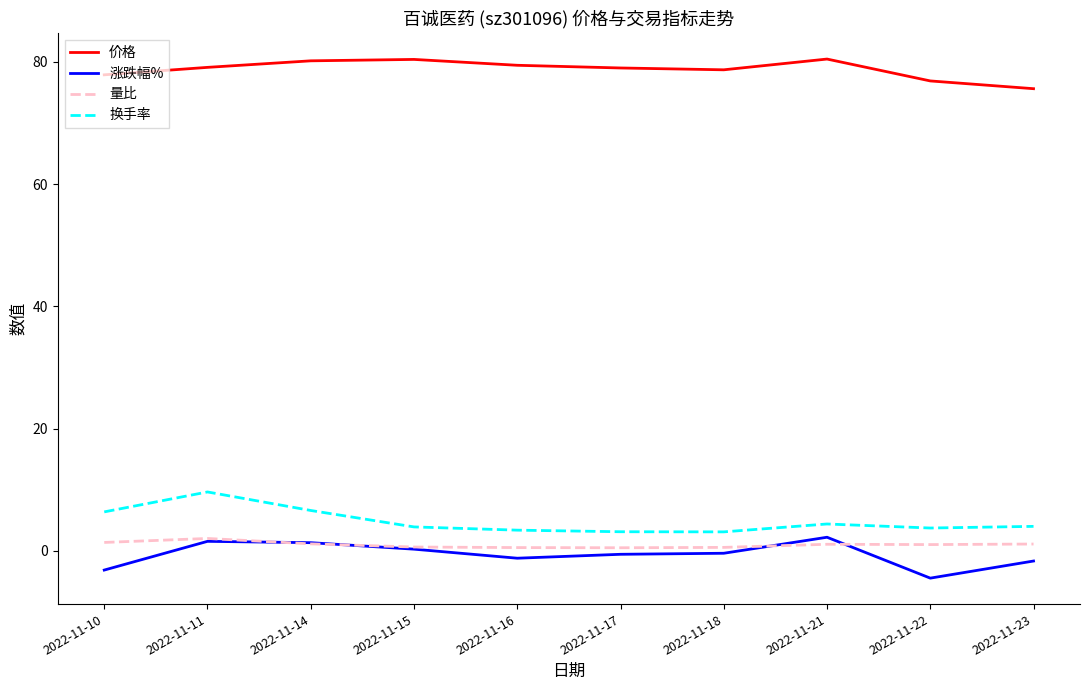

What is the sum of all 量比 values?

10.1